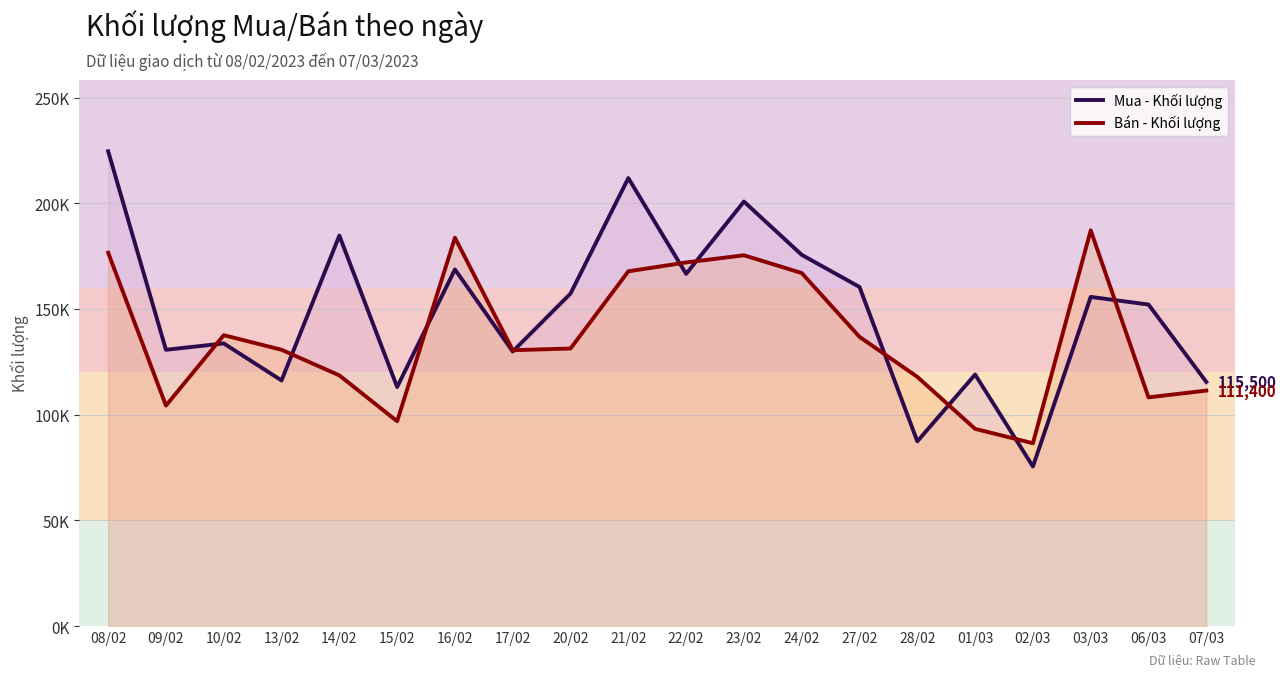

Reading right to left, extract all data points from this chart.

Mua - Khối lượng: 07/03=115500	06/03=152100	03/03=155700	02/03=75500	01/03=119000	28/02=87400	27/02=160400	24/02=175600	23/02=200800	22/02=166600	21/02=211900	20/02=157300	17/02=129900	16/02=168700	15/02=113100	14/02=184700	13/02=116200	10/02=133700	09/02=130700	08/02=224600
Bán - Khối lượng: 07/03=111400	06/03=108200	03/03=187200	02/03=86500	01/03=93300	28/02=117900	27/02=136800	24/02=167000	23/02=175400	22/02=172000	21/02=167800	20/02=131300	17/02=130500	16/02=183700	15/02=96900	14/02=118600	13/02=130700	10/02=137600	09/02=104300	08/02=176600